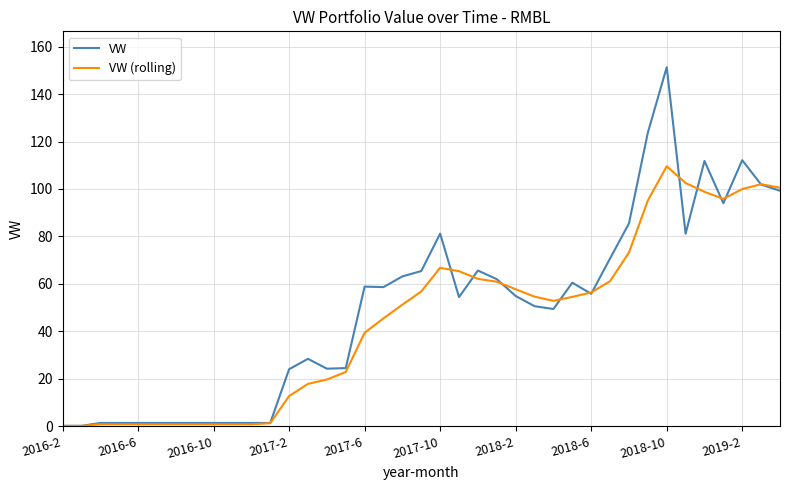

Rank the series by their maximum value, from lowest to highest.

VW (rolling), VW